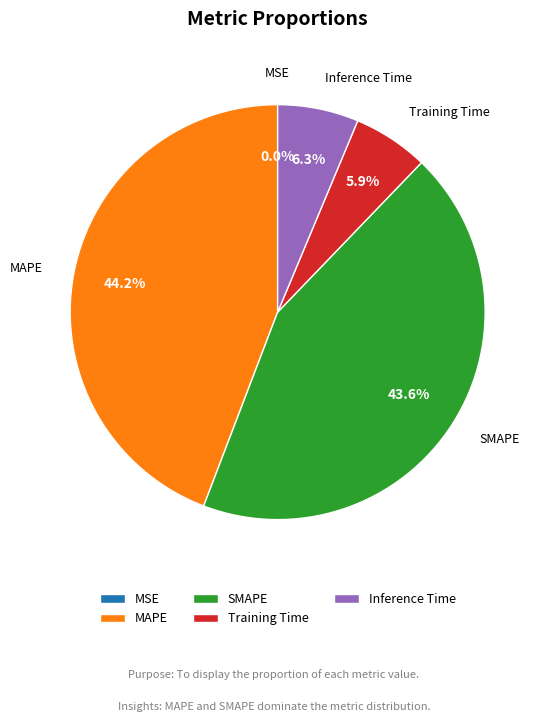

What is the largest slice in the pie chart?

MAPE